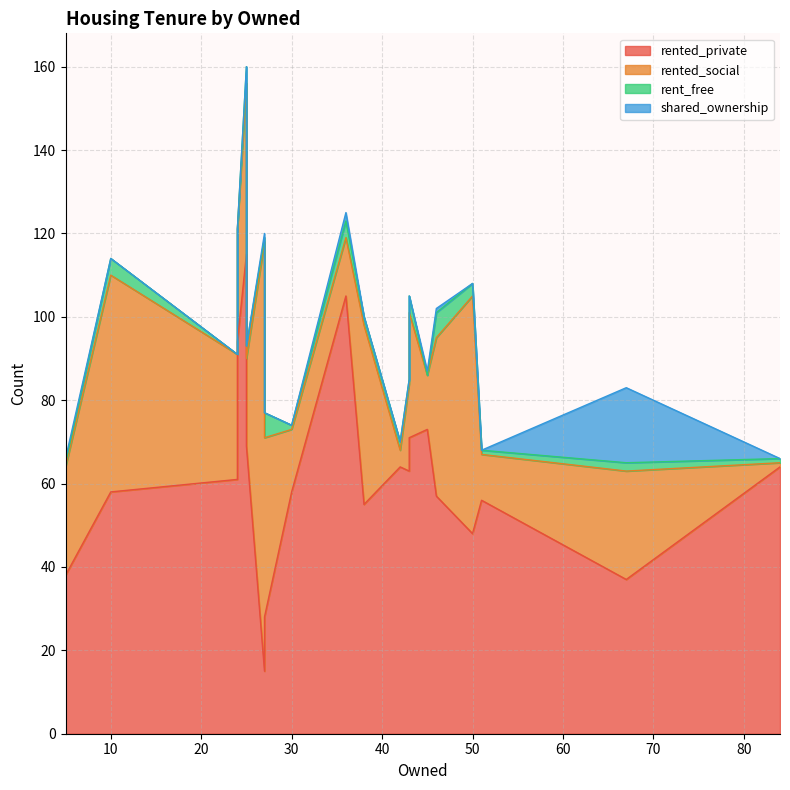

How many data points in rented_private are above 61?

9